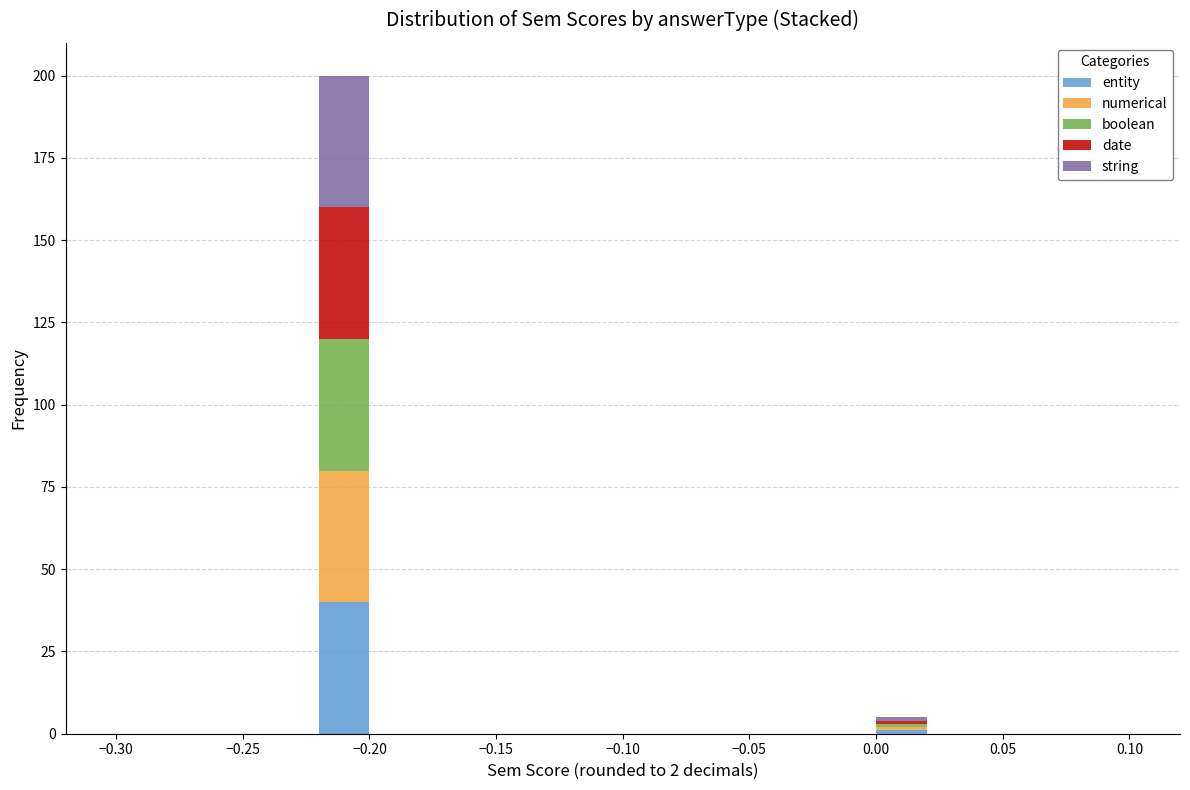

What is the total height of the stacked bar covering 0.00 to 0.02 on the x-axis? The values are not printed on the chart, so give them approximately, as read against the axis.

5